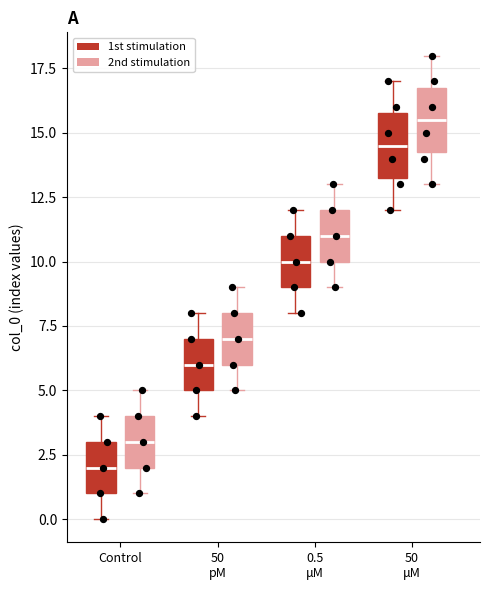

Where does the median line of the box for Control (2nd stimulation) sit on the y-axis? The values are not printed on the chart, so give them approximately, as read against the axis.

3.0